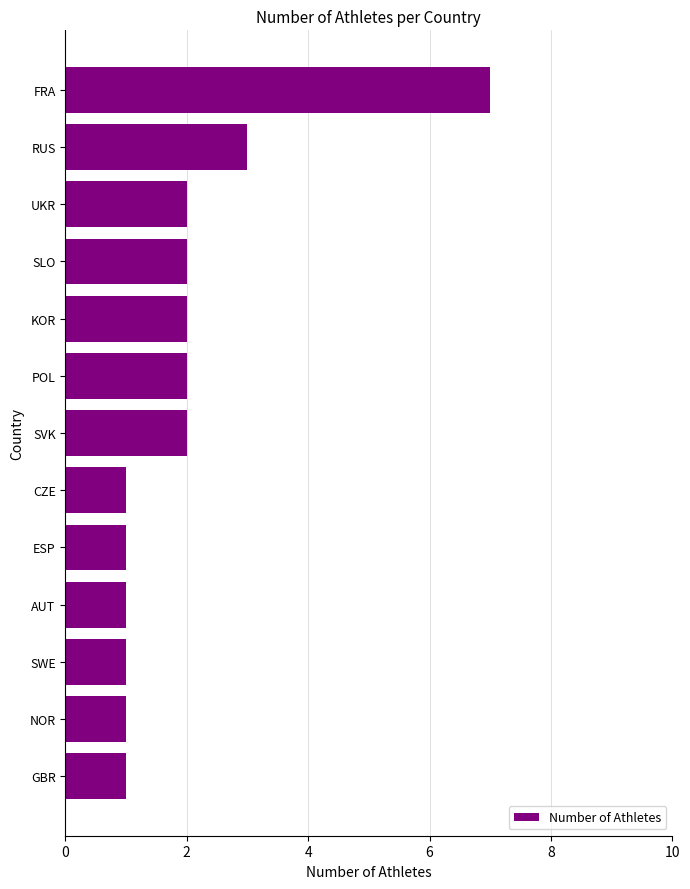

What is the difference between the second highest and minimum values?

2